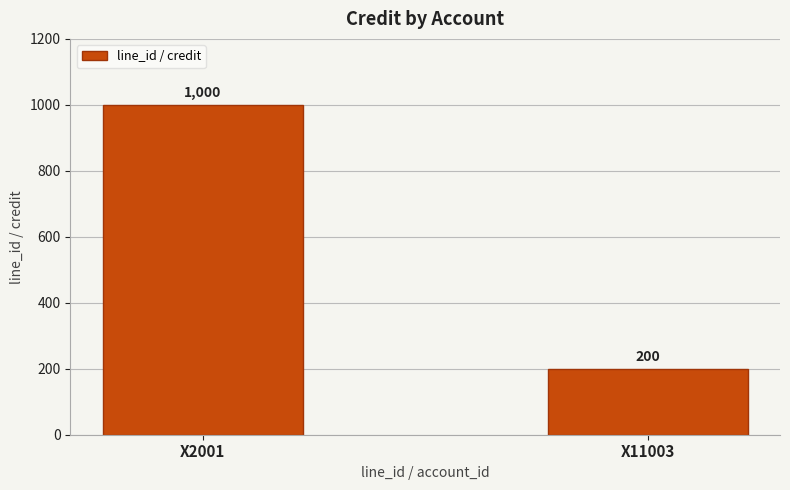

What is the change in value from X2001 to X11003?

-800